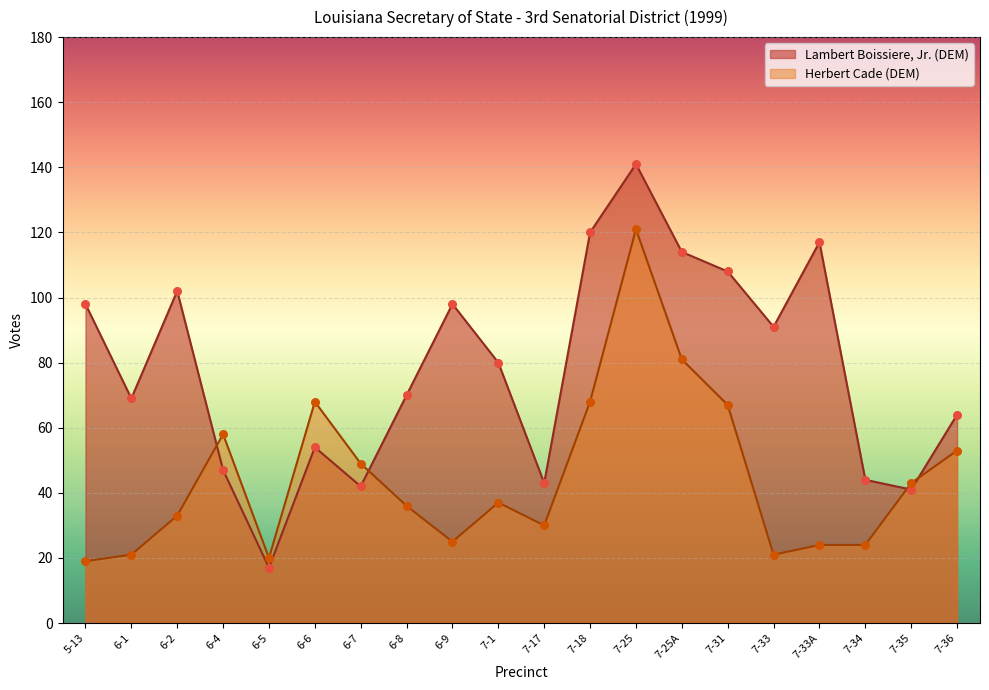

At which category is the sum across all series the highest?

7-25